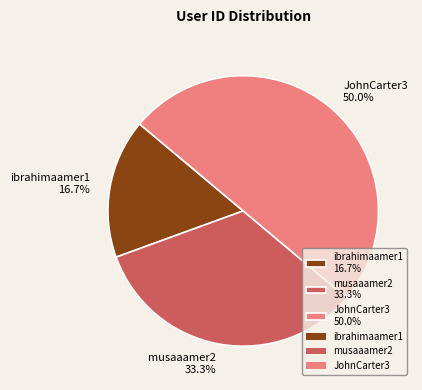

Which has a higher value, ibrahimaamer1 16.7% or musaaamer2 33.3%?

musaaamer2 33.3%